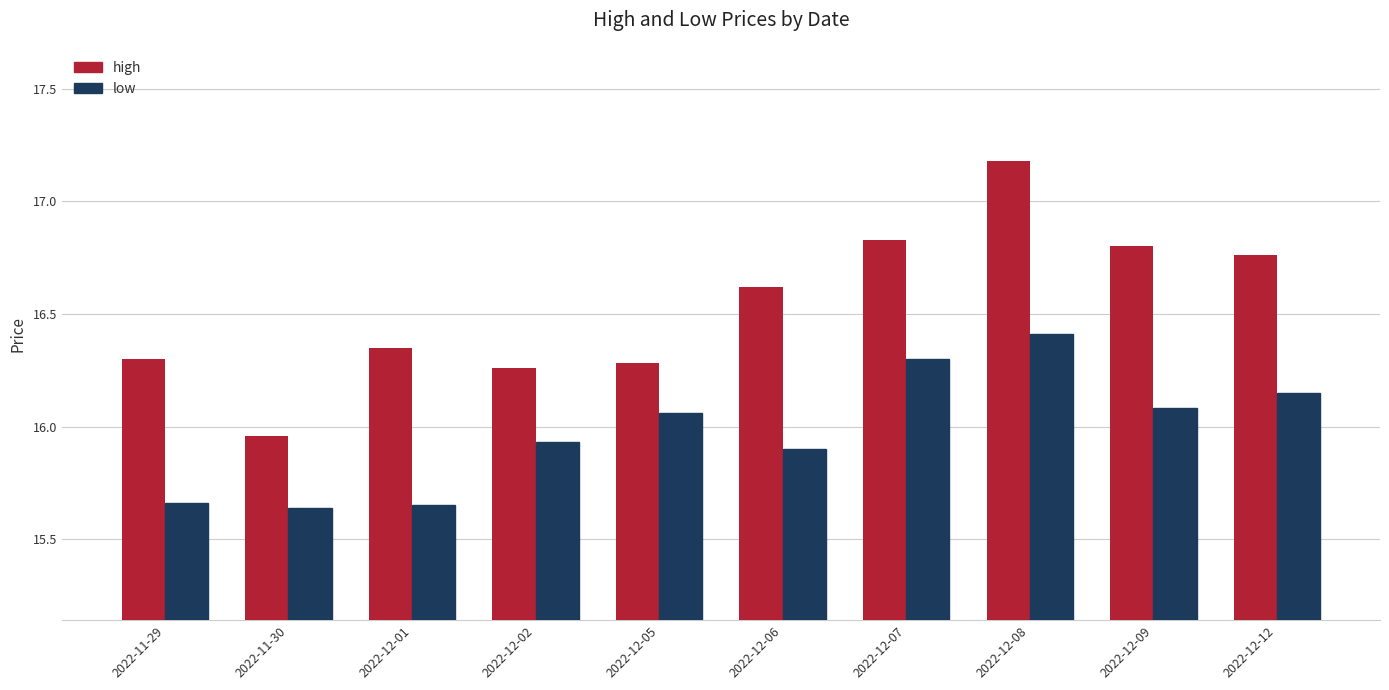

At 2022-12-02, list the series in order from smallest to largest.

low, high